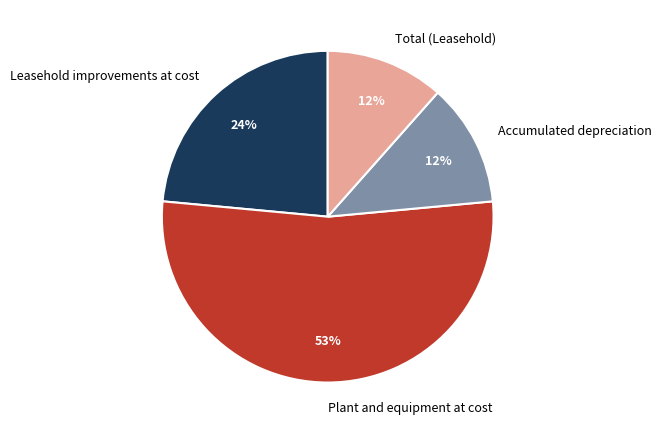

The Total (Leasehold) slice represents 12% of the pie. True or false?

True